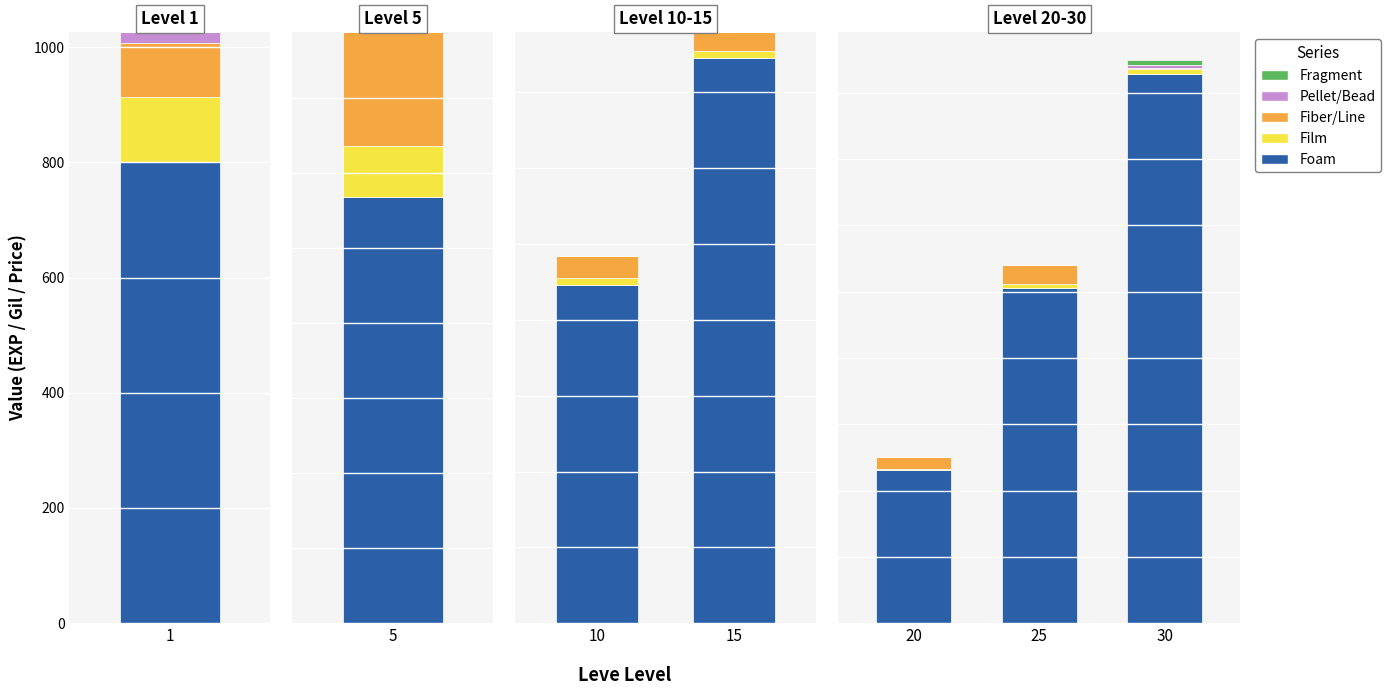

The value of Film at 1 is 165. True or false?

False